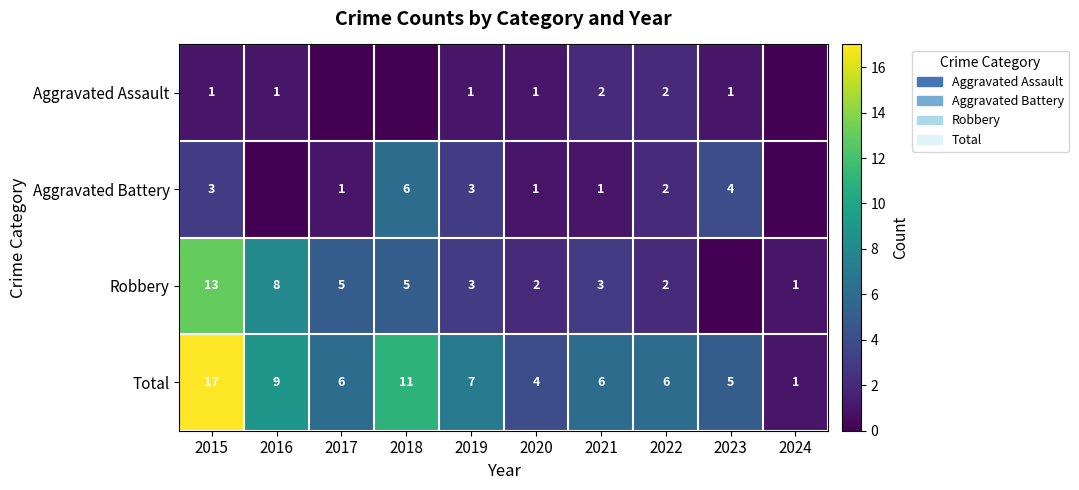

Which category has the lowest value in the Total series?

2024